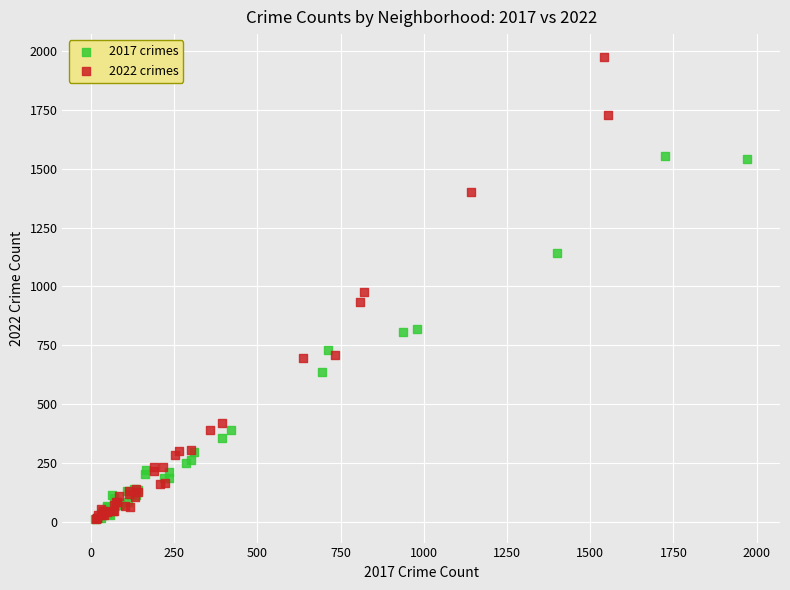

Which series has the largest Y range (max minus min)?

2022 crimes